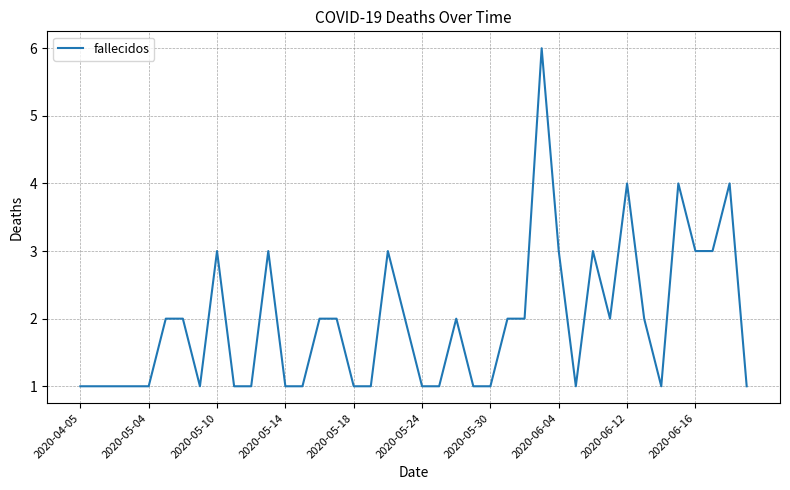

What is the maximum value shown in the chart?

6